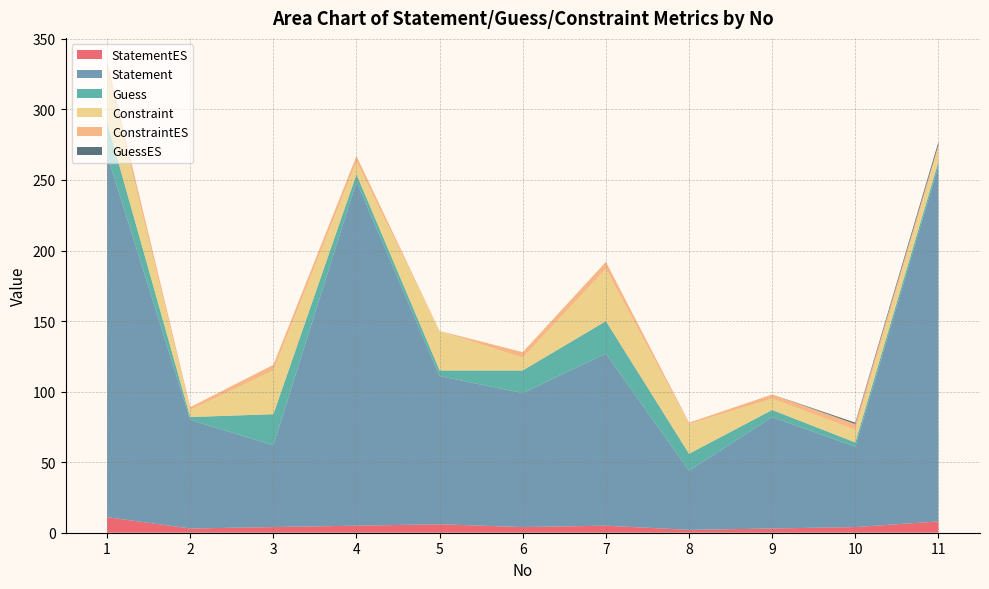

Reading left to right, extract all data points from this chart.

StatementES: 1=11	2=3	3=4	4=5	5=6	6=4	7=5	8=2	9=3	10=4	11=8
Statement: 1=257	2=77	3=58	4=244	5=105	6=95	7=122	8=42	9=79	10=57	11=252
Guess: 1=23	2=2	3=22	4=5	5=4	6=16	7=23	8=12	9=5	10=3	11=3
Constraint: 1=37	2=5	3=31	4=9	5=28	6=9	7=37	8=21	9=8	10=9	11=10
ConstraintES: 1=6	2=2	3=4	4=4	5=0	6=4	7=5	8=1	9=3	10=4	11=2
GuessES: 1=0	2=0	3=0	4=0	5=0	6=0	7=0	8=0	9=0	10=1	11=2